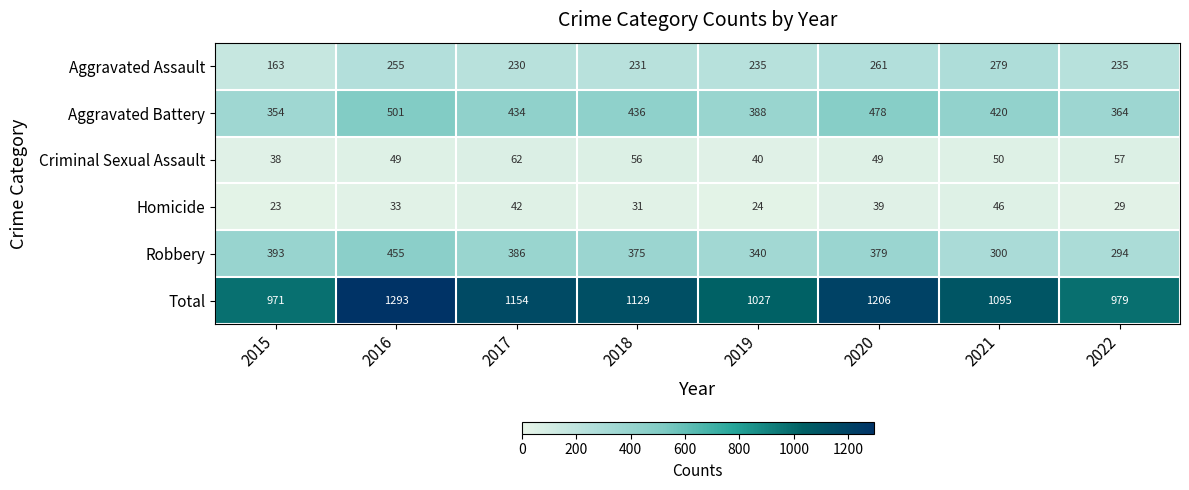

Count the number of categories in the chart.

8